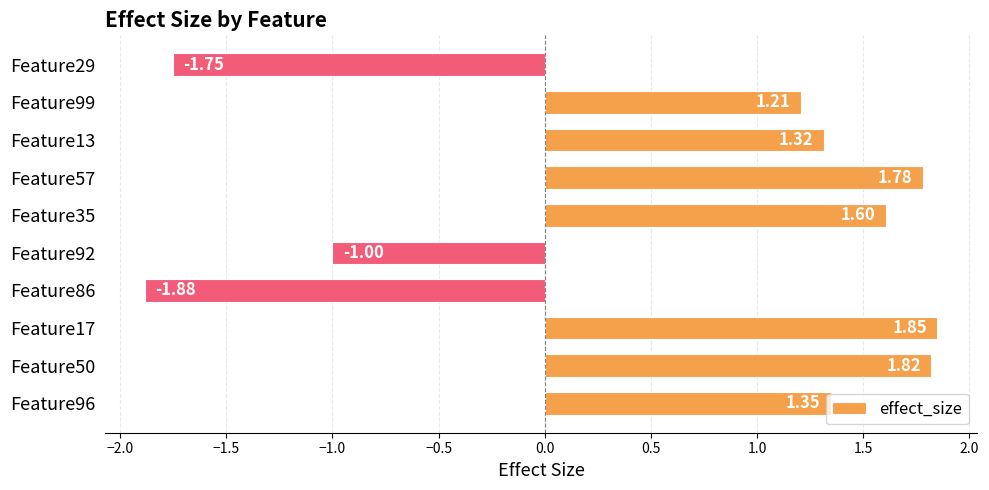

Rank the categories by value from highest to lowest.

Feature17, Feature50, Feature57, Feature35, Feature96, Feature13, Feature99, Feature92, Feature29, Feature86